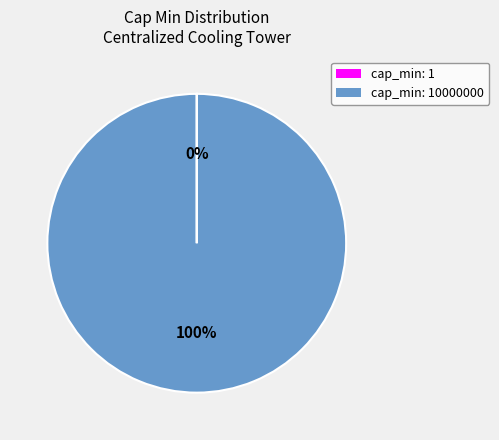

To the nearest percent, what is the average slice percentage?

50%